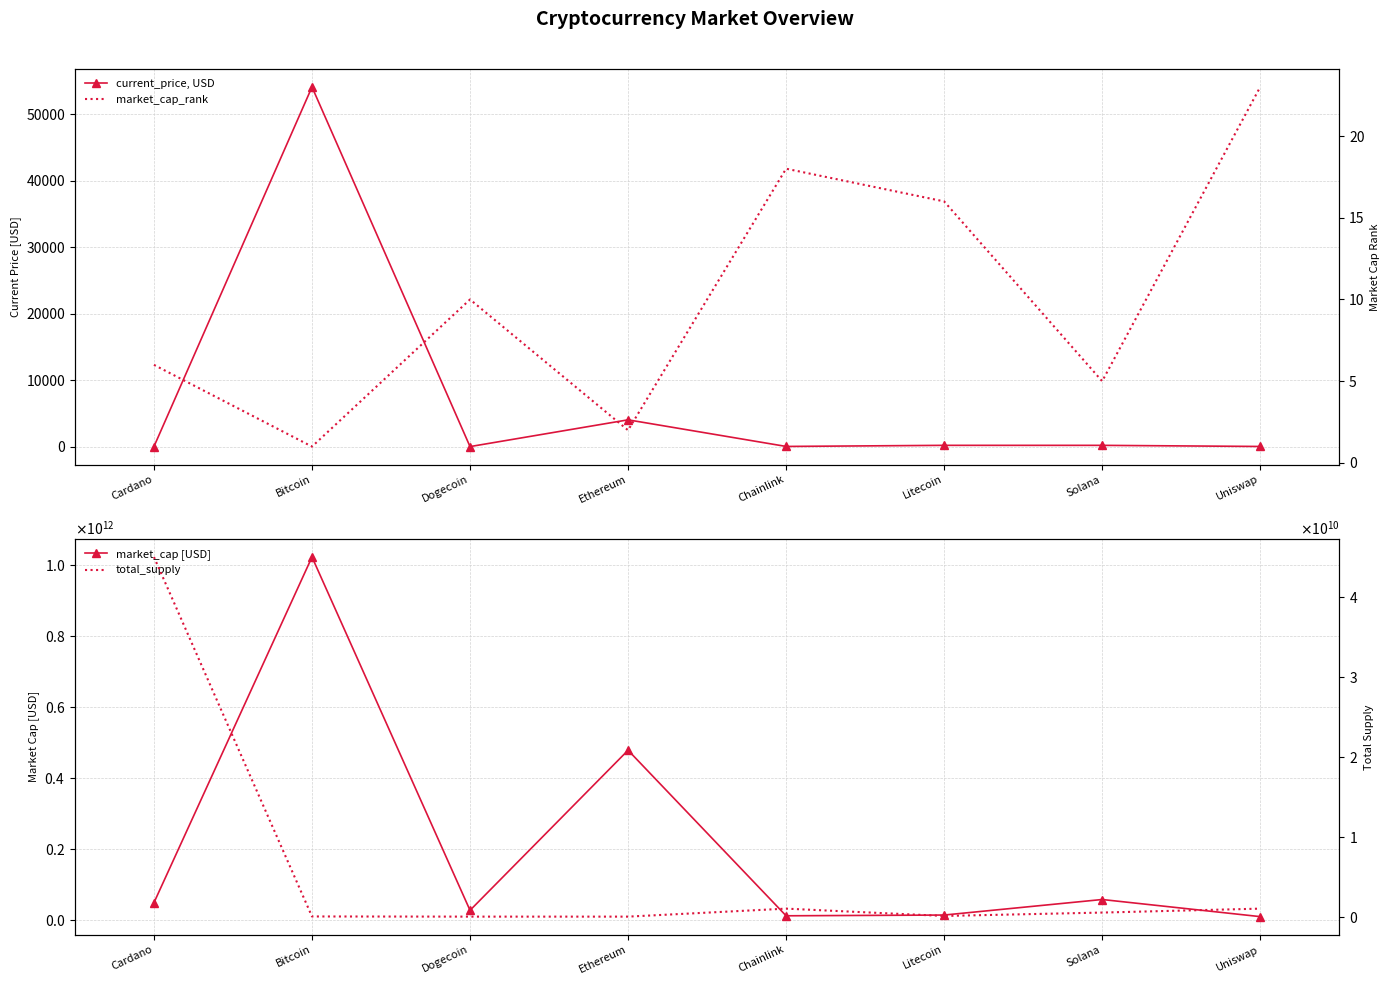

How many data points in market_cap [USD] are above 47817161775?

3